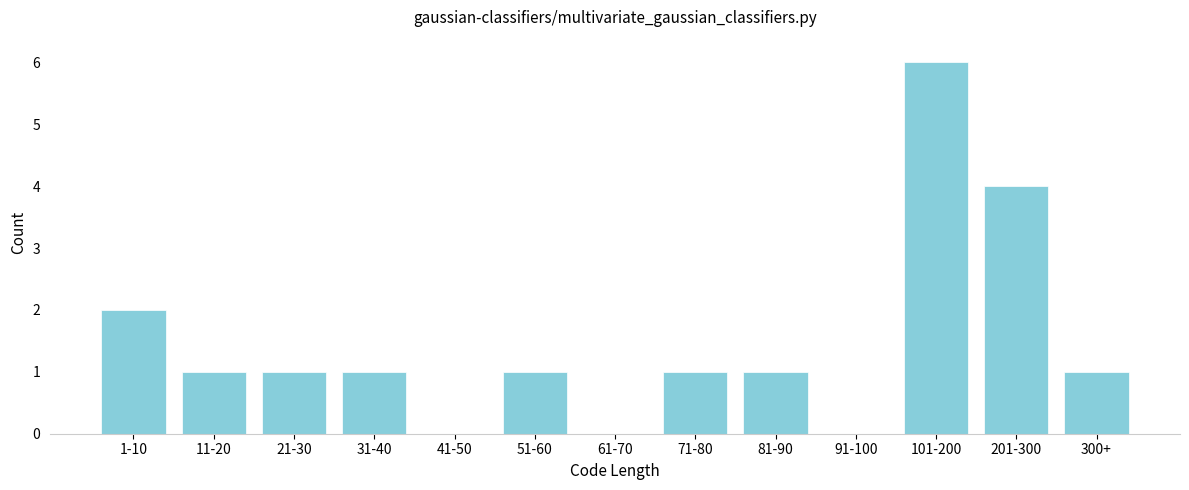

Reading left to right, extract all data points from this chart.

1-10=2	11-20=1	21-30=1	31-40=1	41-50=0	51-60=1	61-70=0	71-80=1	81-90=1	91-100=0	101-200=6	201-300=4	300+=1